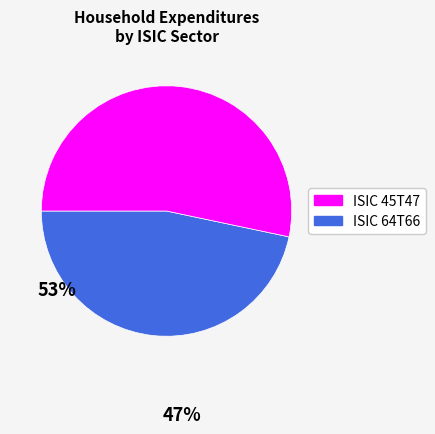

Is there a majority slice in this chart?

Yes